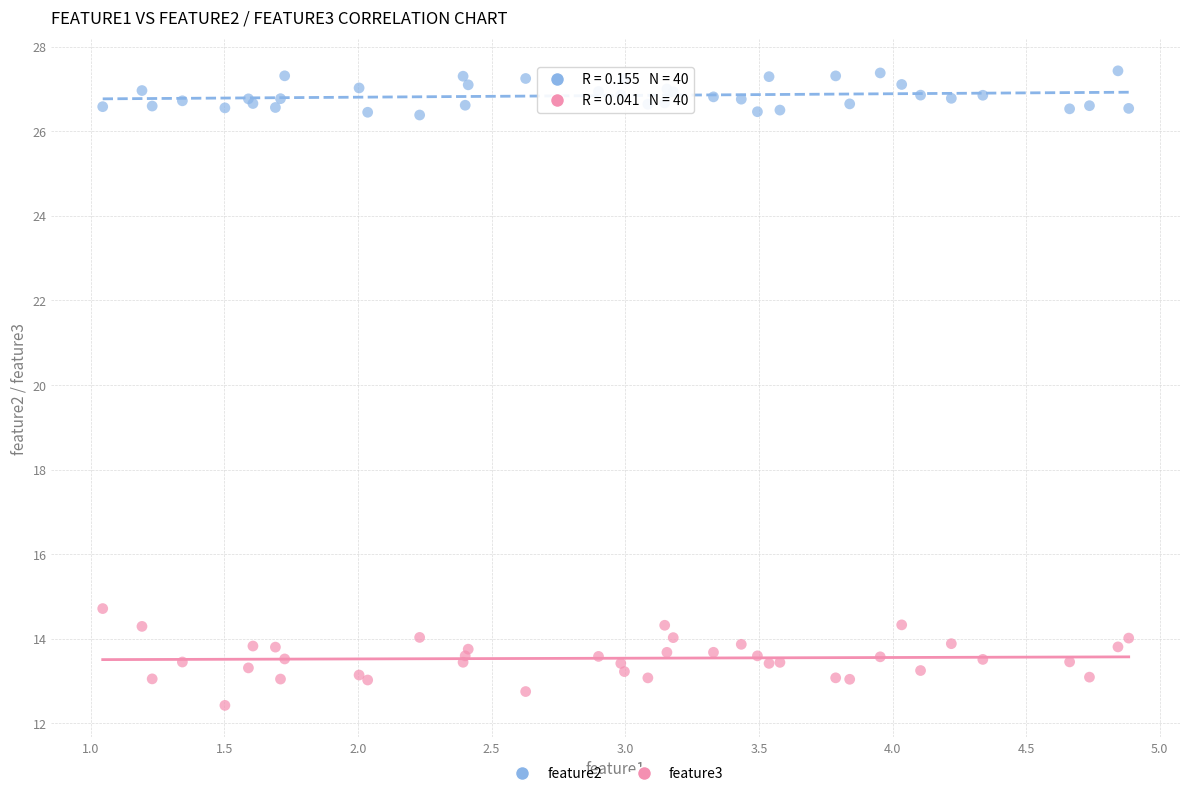

Which series has the largest Y range (max minus min)?

feature3